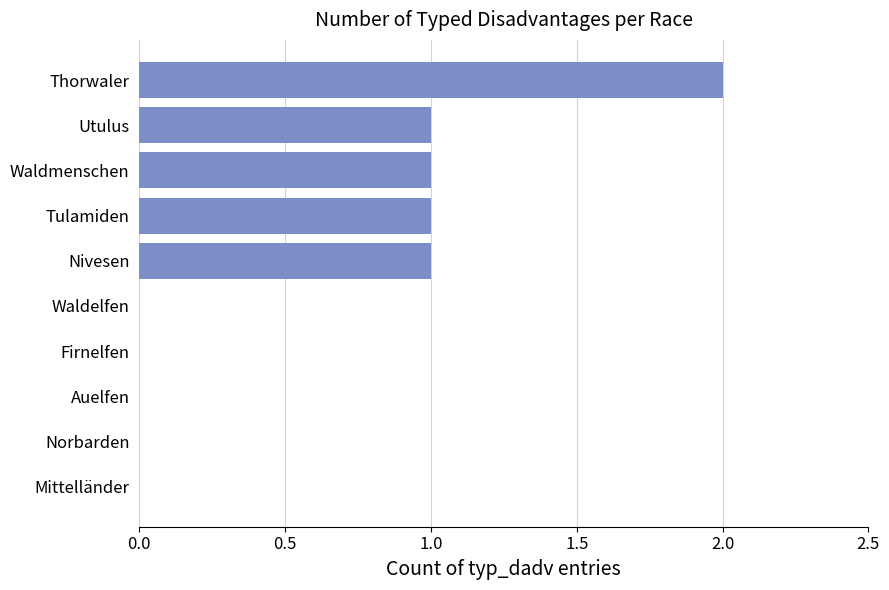

Is it true that the value at Norbarden is 0?

True